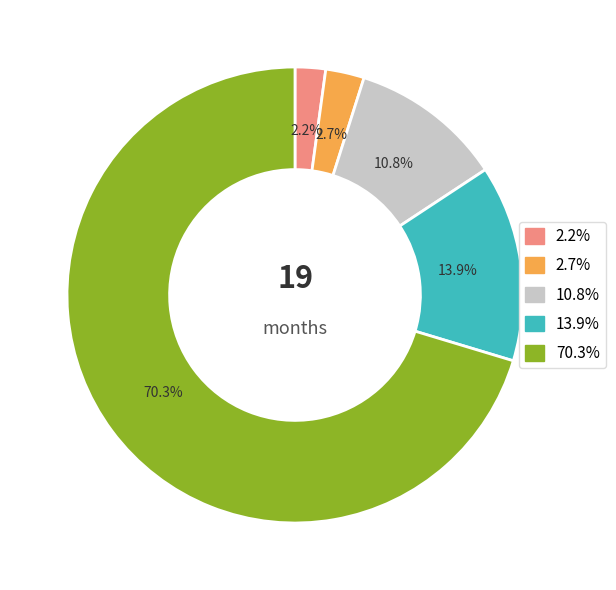

Is there any slice that represents more than half of the pie?

Yes